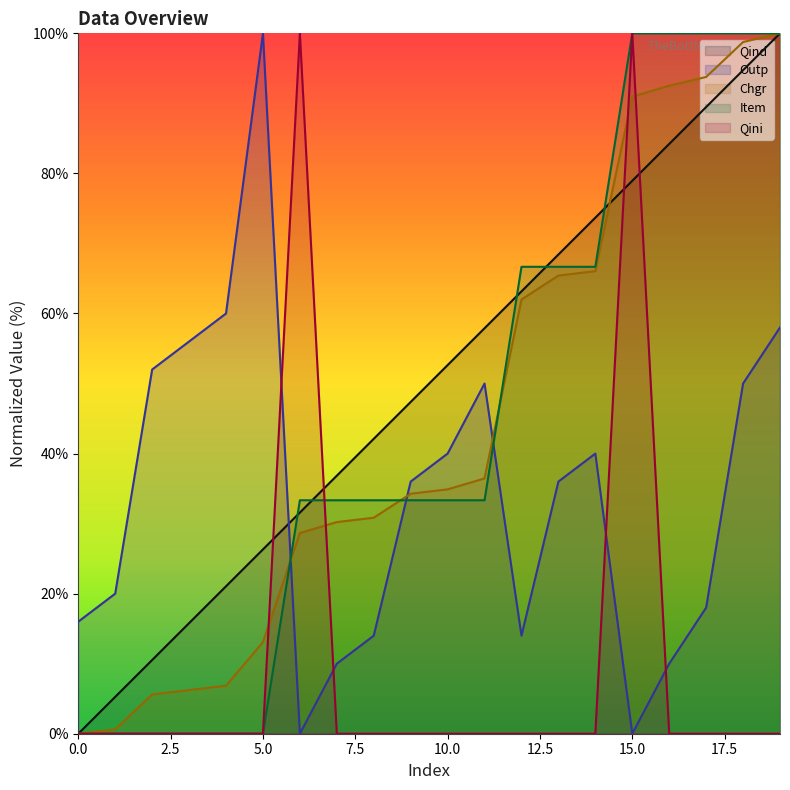

Rank the series by their maximum value, from highest to lowest.

Qind, Outp, Chgr, Item, Qini